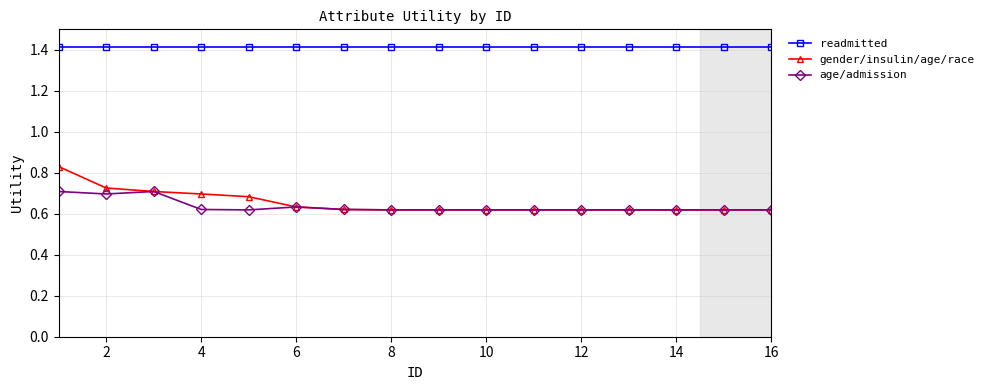

True or false: gender/insulin/age/race and readmitted cross at least once.

False